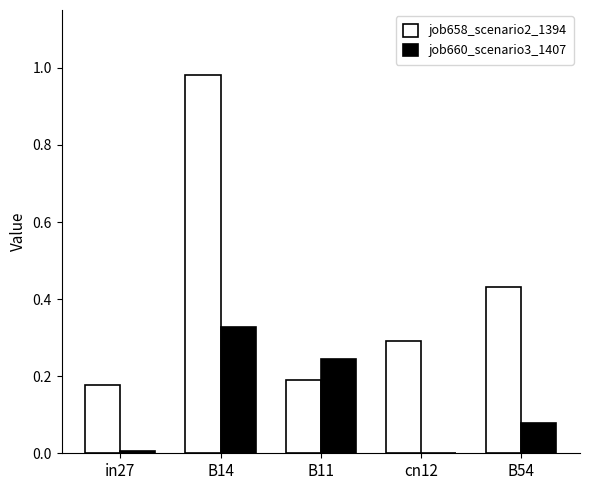

True or false: job660_scenario3_1407 has a value of 0.3 at B14.

True